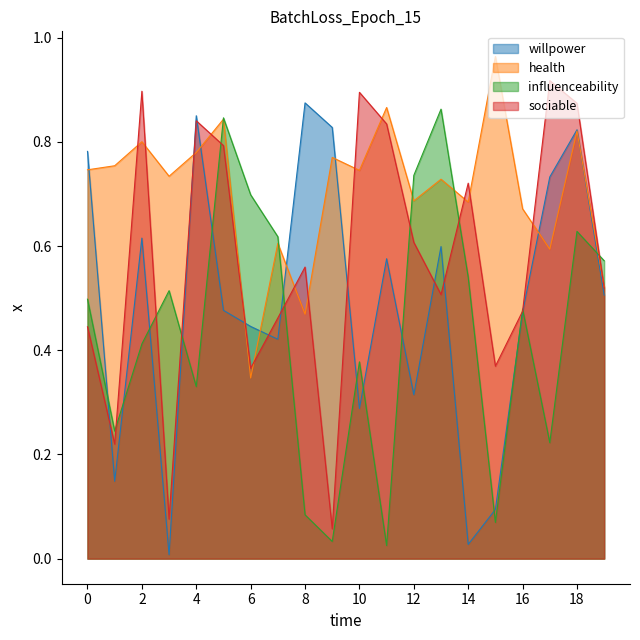

Which series has the largest total across all categories?

health